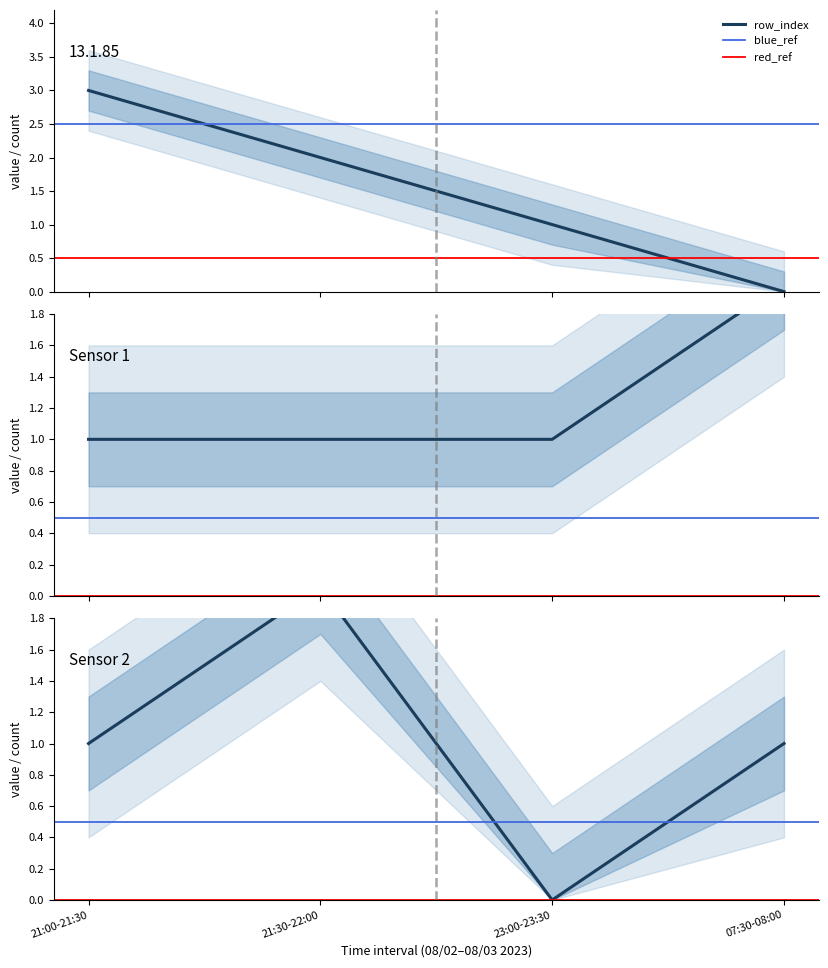

What is the sum of the values at 21:00-21:30 and 07:30-08:00?

3